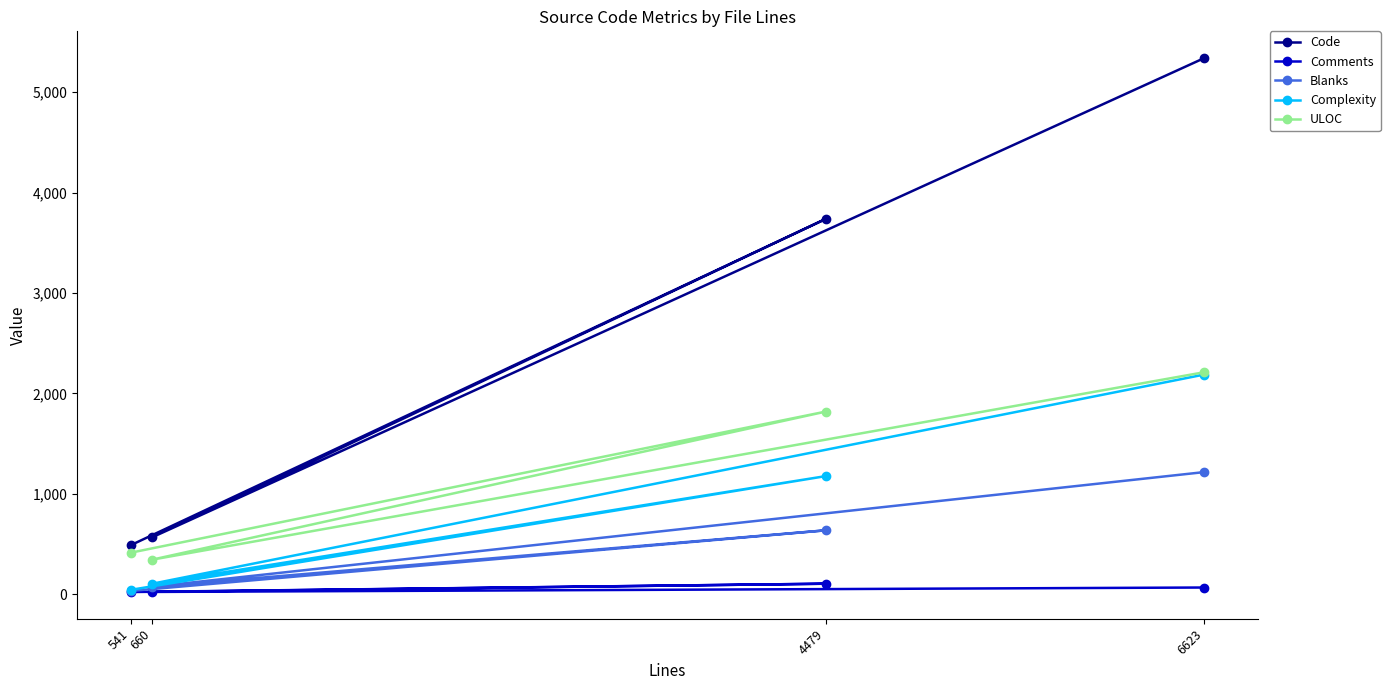

Reading left to right, what are all the values shown in this chart?

Code: 541=488	4479=3739	660=565	6623=5341
Comments: 541=21	4479=104	660=22	6623=66
Blanks: 541=32	4479=636	660=73	6623=1216
Complexity: 541=43	4479=1176	660=103	6623=2188
ULOC: 541=413	4479=1819	660=343	6623=2211